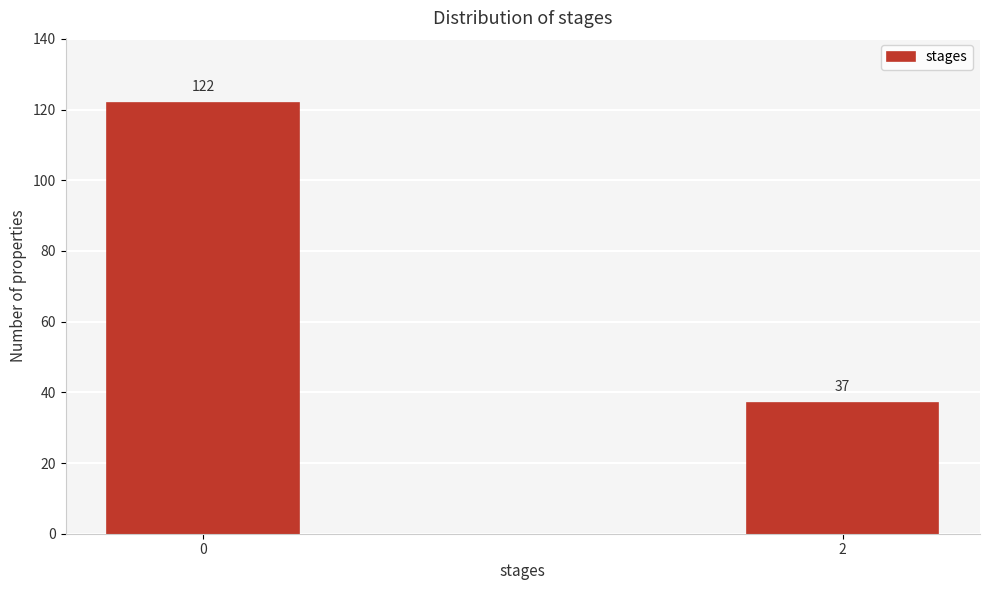

Reading right to left, what are all the values shown in this chart?

37	122